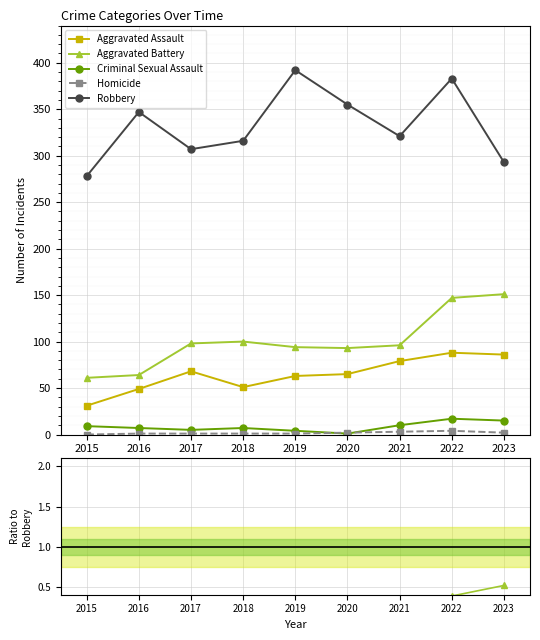

Is it true that Aggravated Battery equals 0.4 at 2022?

True